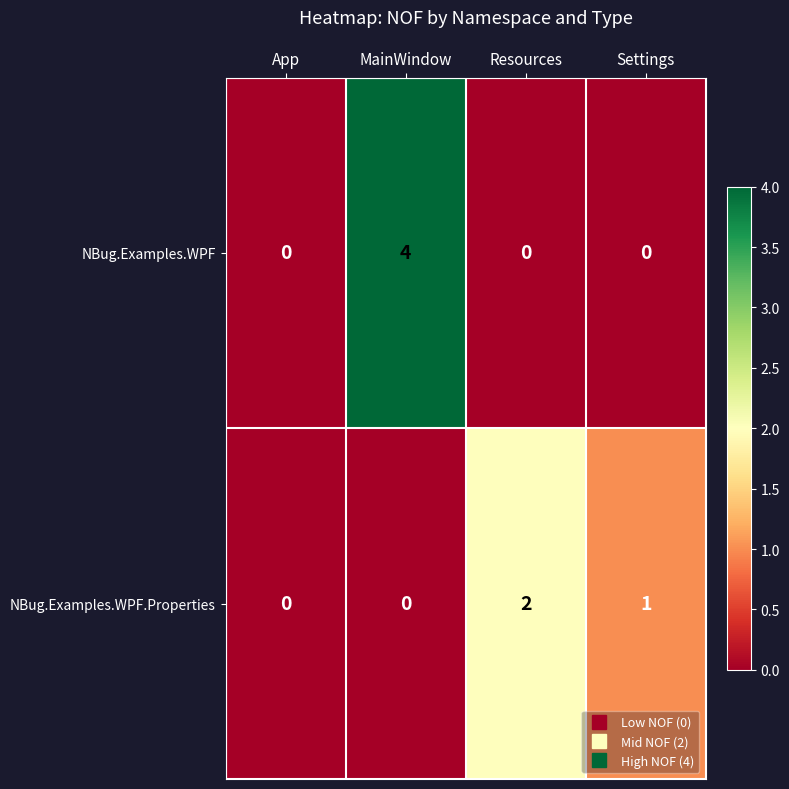

Reading left to right, transcribe all the data shown in this chart.

NBug.Examples.WPF: 0	4	0	0
NBug.Examples.WPF.Properties: 0	0	2	1